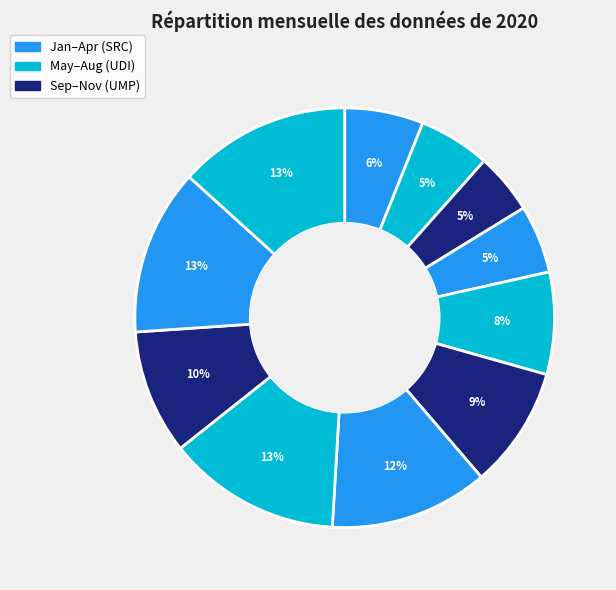

What is the largest slice in the pie chart?

August